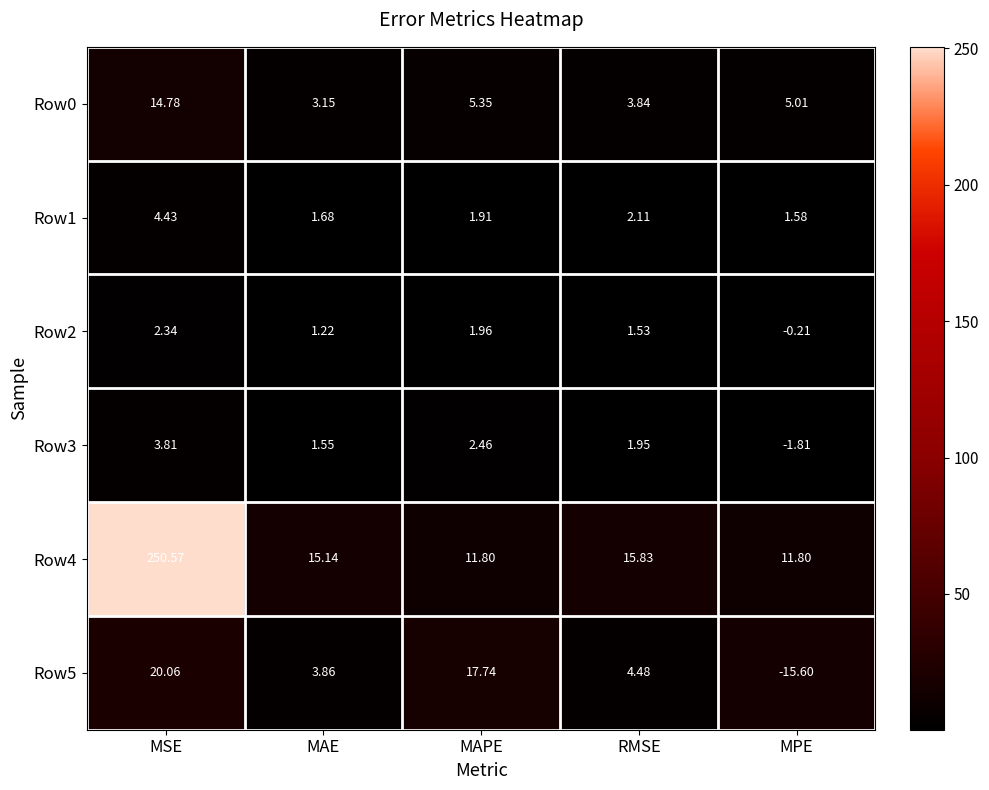

Which series has the widest spread of values?

Row4